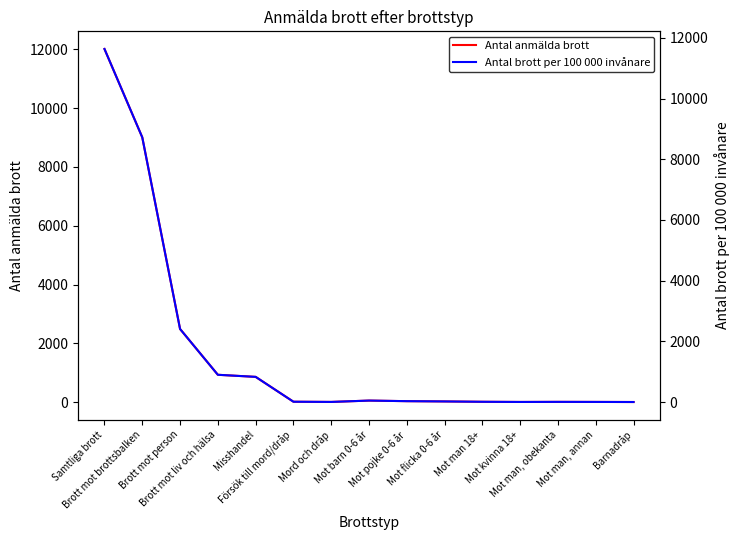

What is the highest value of the Antal brott per 100 000 invånare series?

11631.5